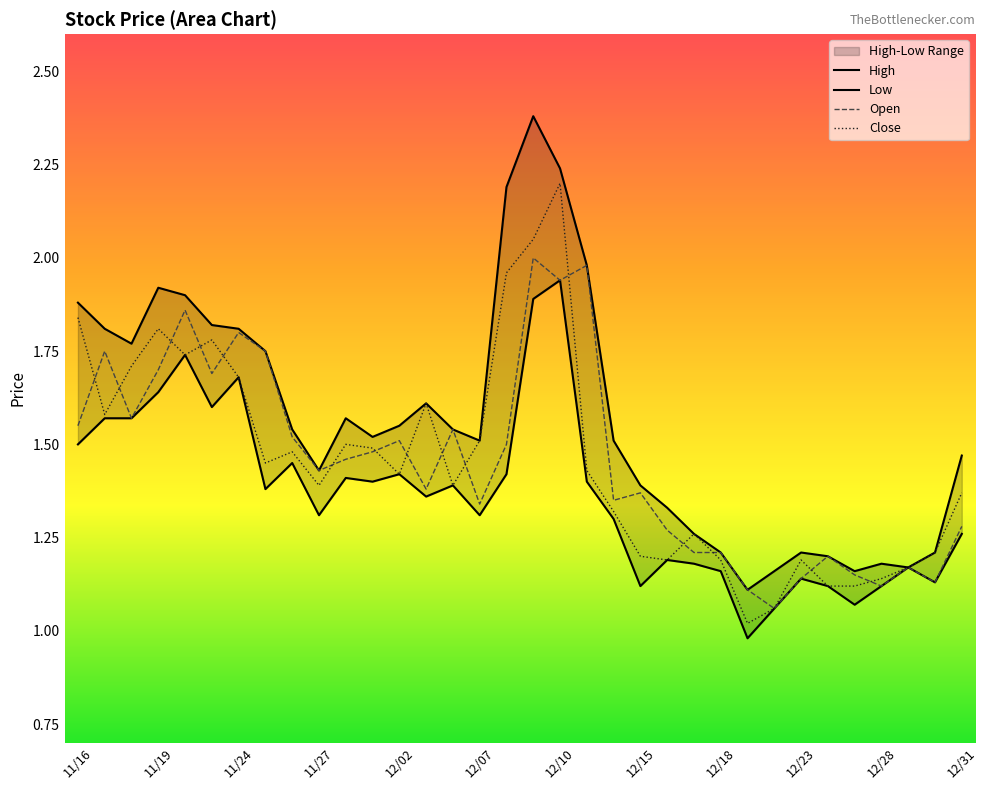

What is the total value across all series at 22?

5.0